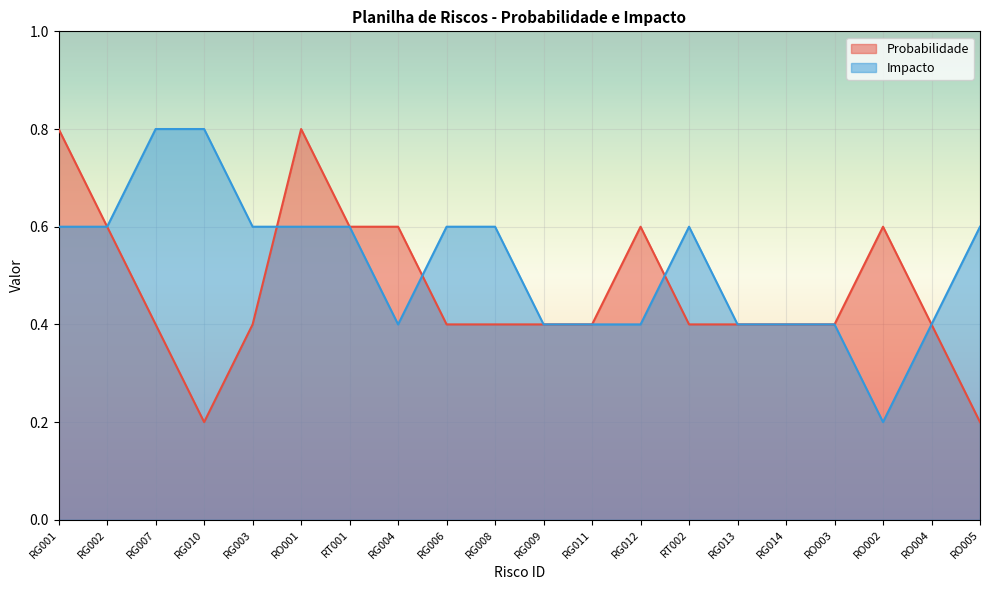

Which series has the largest range (max minus min)?

Probabilidade